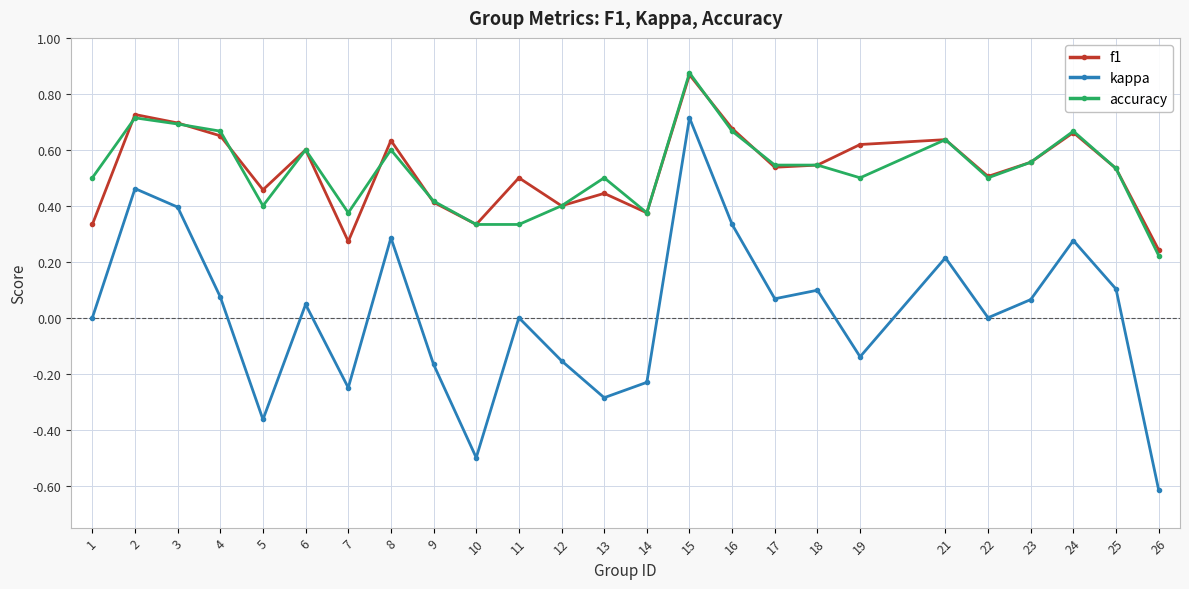

What is the difference between the maximum and second lowest values in the kappa series?

1.2